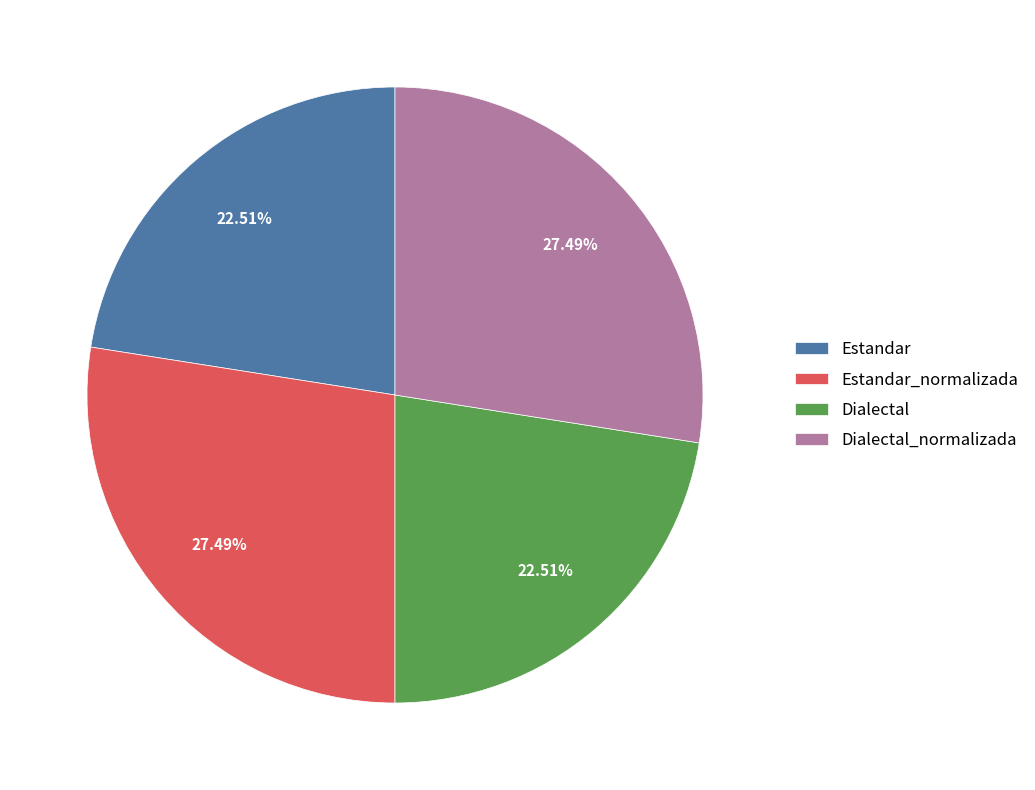

Is there a majority slice in this chart?

No